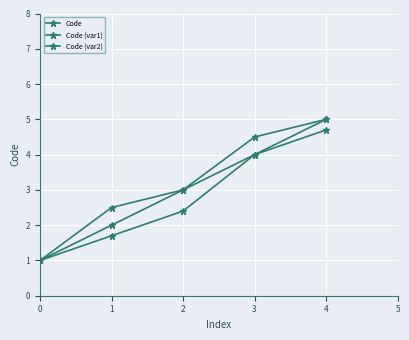

Does the chart have visible grid lines?

Yes